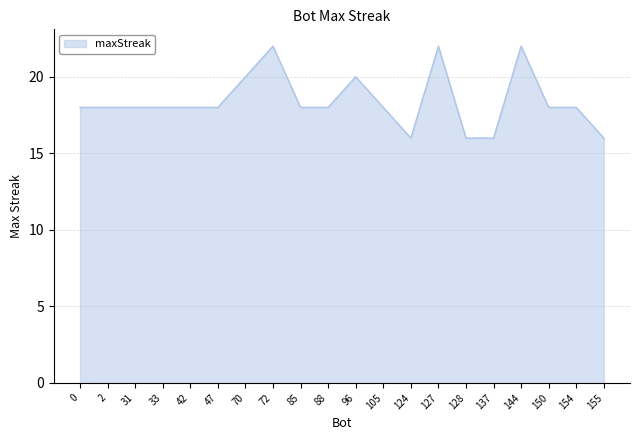

Reading right to left, extract all data points from this chart.

16	18	18	22	16	16	22	16	18	20	18	18	22	20	18	18	18	18	18	18